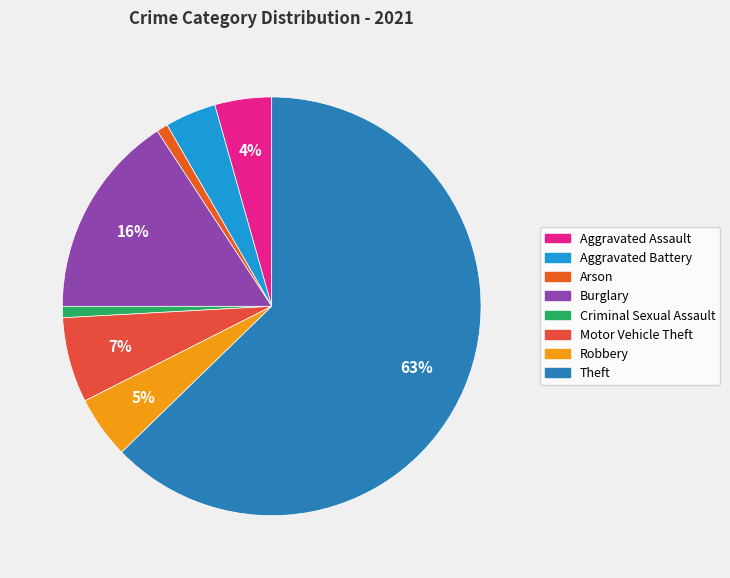

What percentage is the Aggravated Battery slice, to the nearest percent?

4%